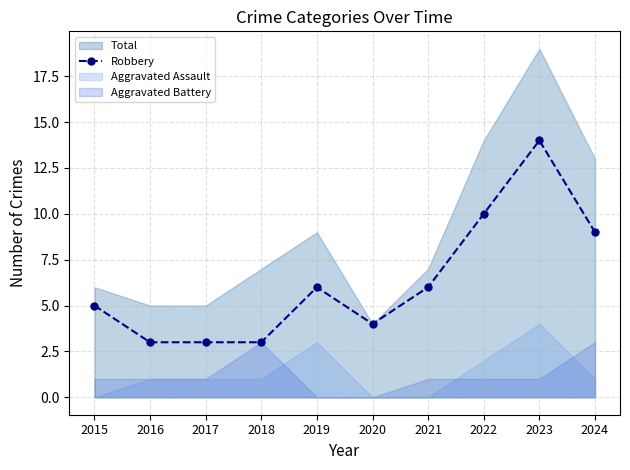

At which label is the value closest to 8?

2024